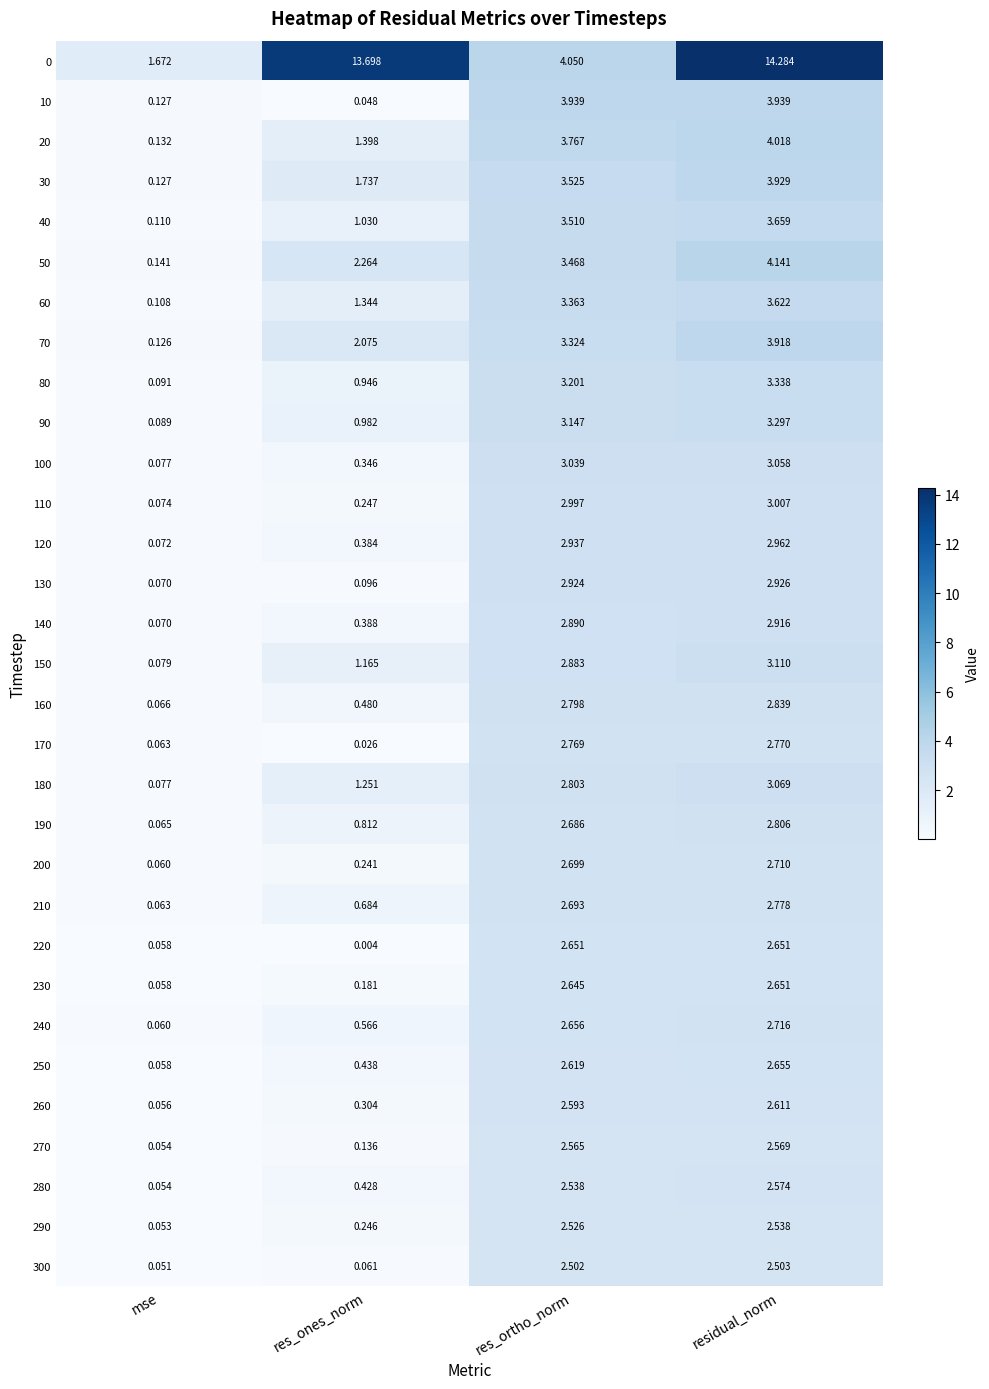

At which category is the sum across all series the highest?

residual_norm